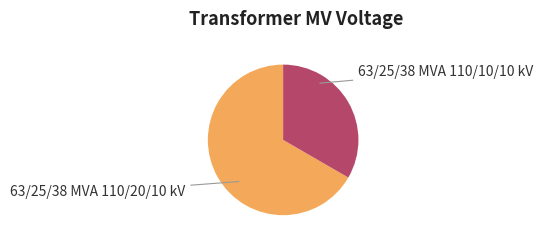

Does any single category account for the majority?

Yes